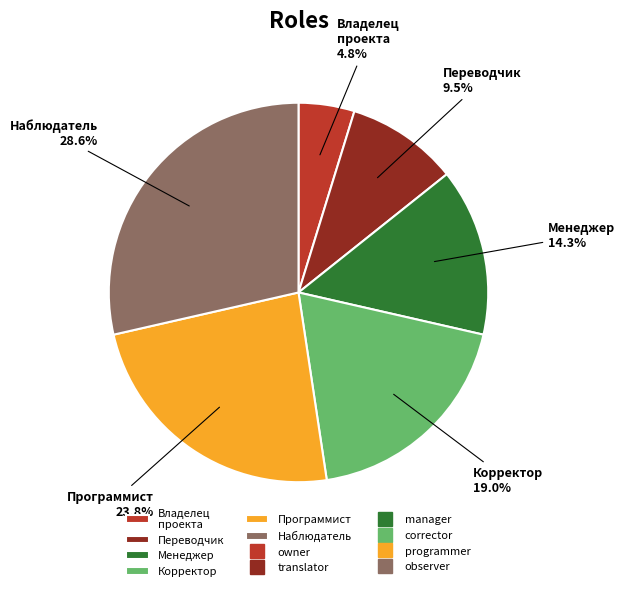

Approximately how many times larger is the value at Наблюдатель compared to Корректор?

1.5